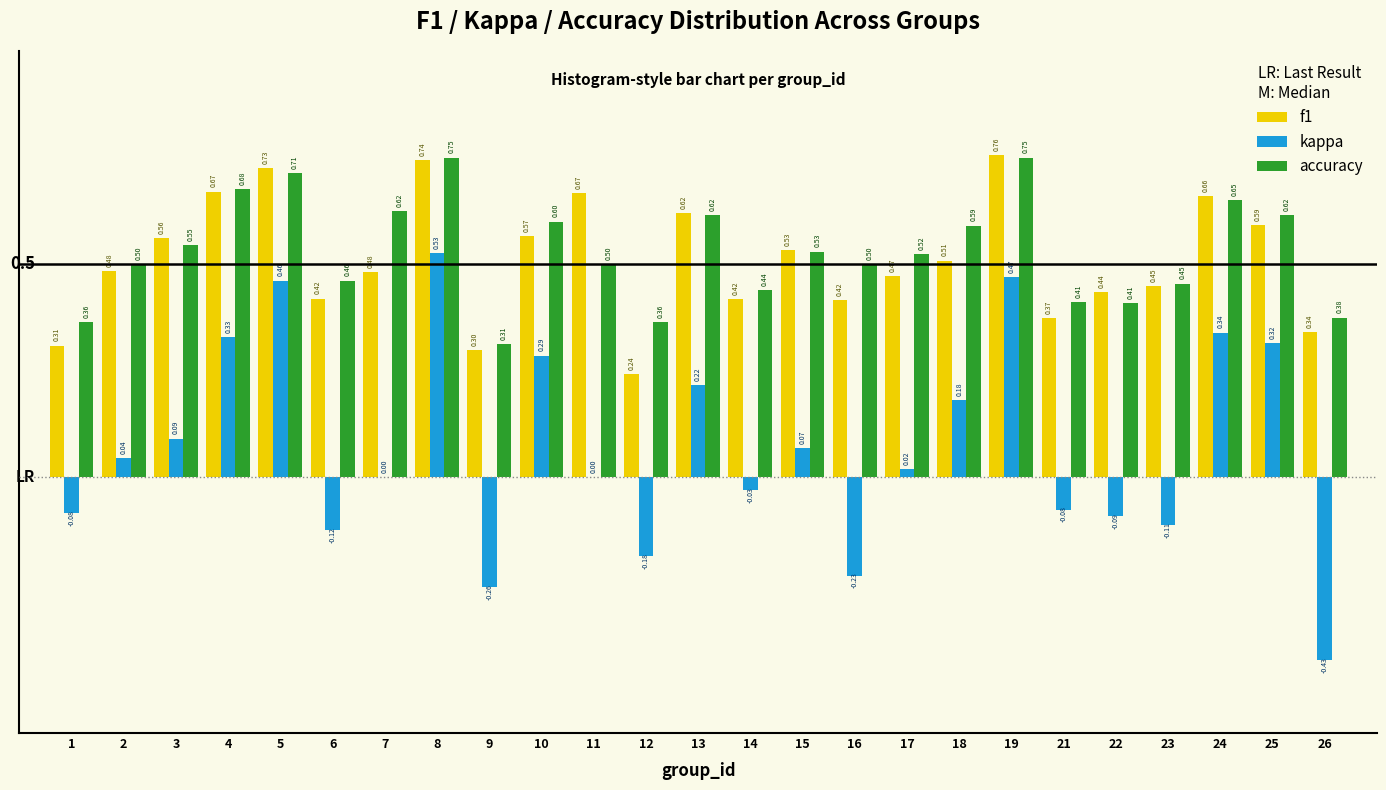

What is the sum of the f1 values at 11 and 6?

1.1